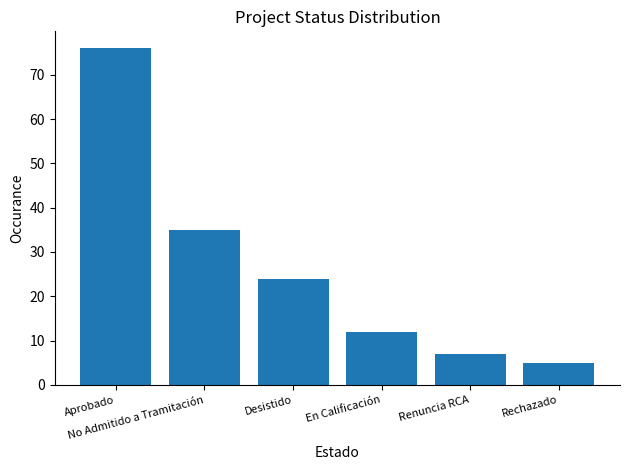

Which has a higher value, Rechazado or En Calificación?

En Calificación